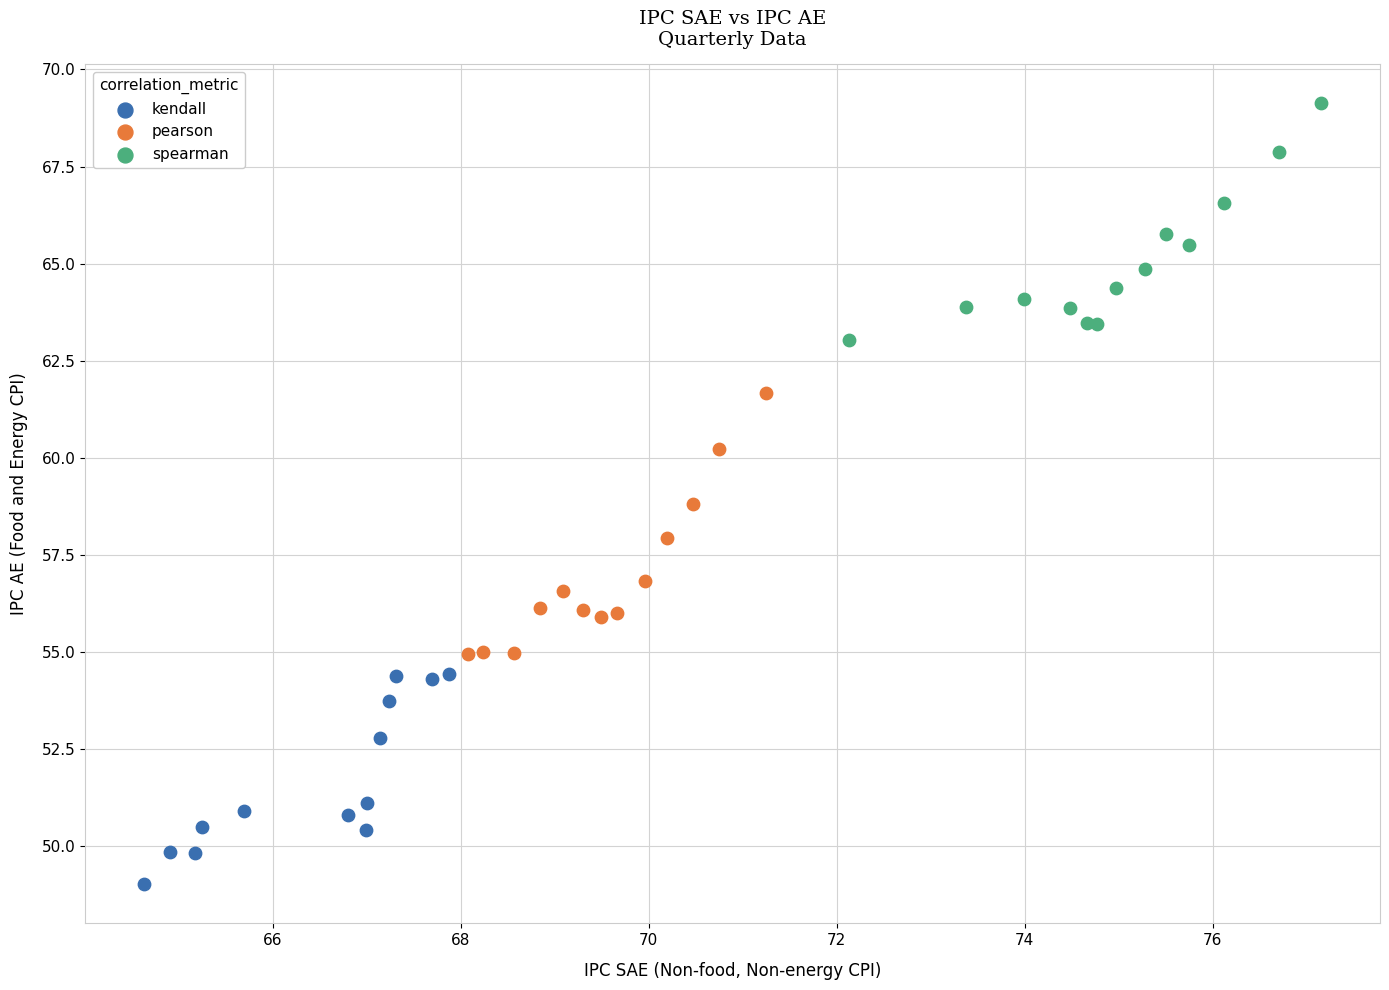

Which series reaches the minimum Y coordinate?

kendall